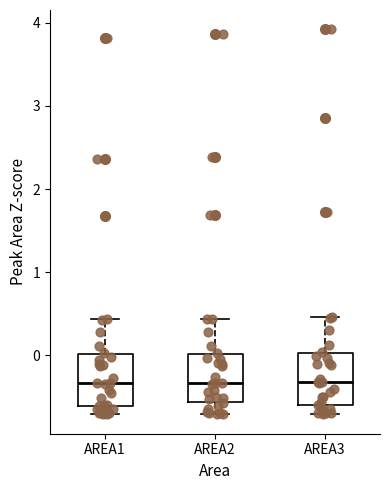

Reading left to right, read every box against the y-axis: the position of its median line, the range the box covers, and the ends of its whiskers. The values are not printed on the chart, so give them approximately, as read against the axis.

AREA1: median -0.3, box -0.6 to 0.0, whiskers -0.7 to 0.4
AREA2: median -0.3, box -0.6 to 0.0, whiskers -0.7 to 0.4
AREA3: median -0.3, box -0.6 to 0.0, whiskers -0.7 to 0.5